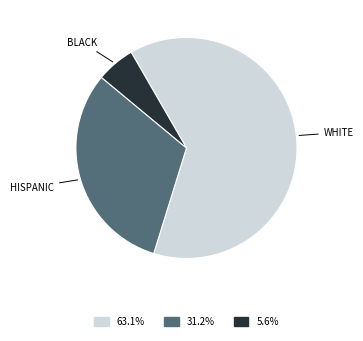

Is there any slice that represents more than half of the pie?

Yes